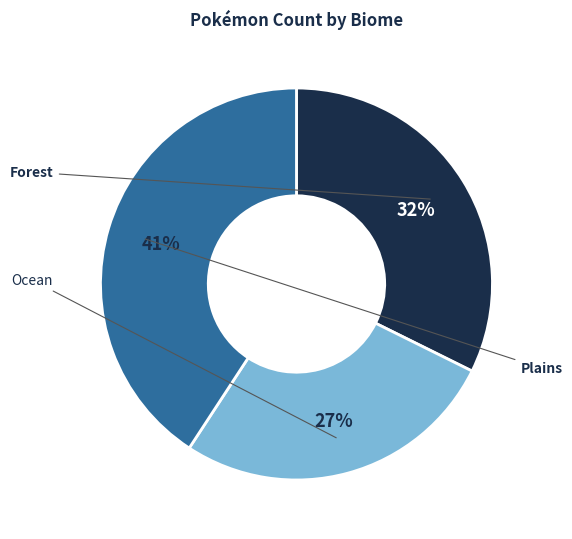

Is there a majority slice in this chart?

No